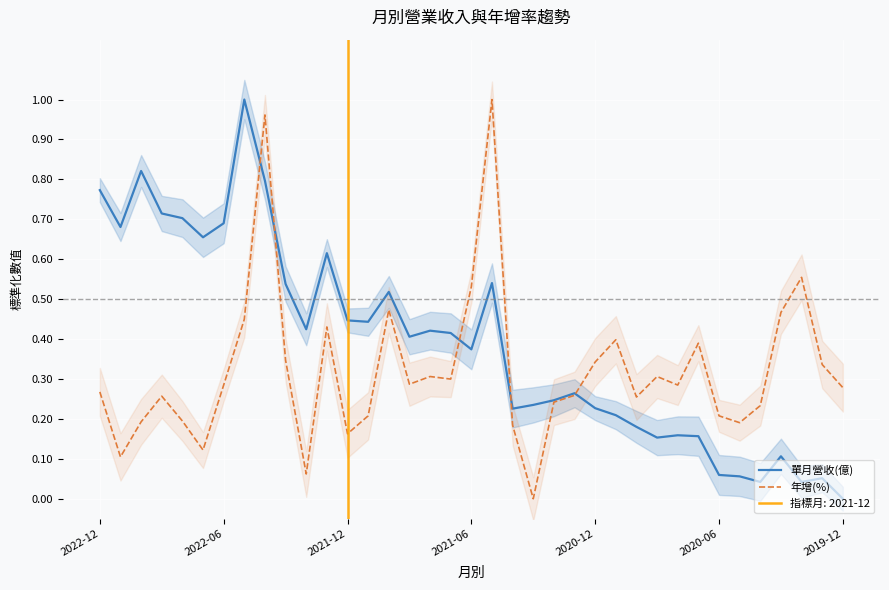

How many intersections are there between 年增(%) and 單月營收(億)?

5